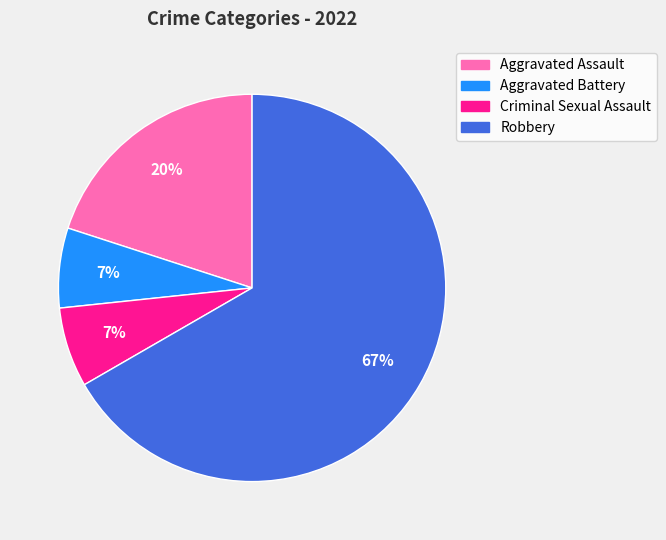

Between Aggravated Battery and Robbery, which is larger?

Robbery